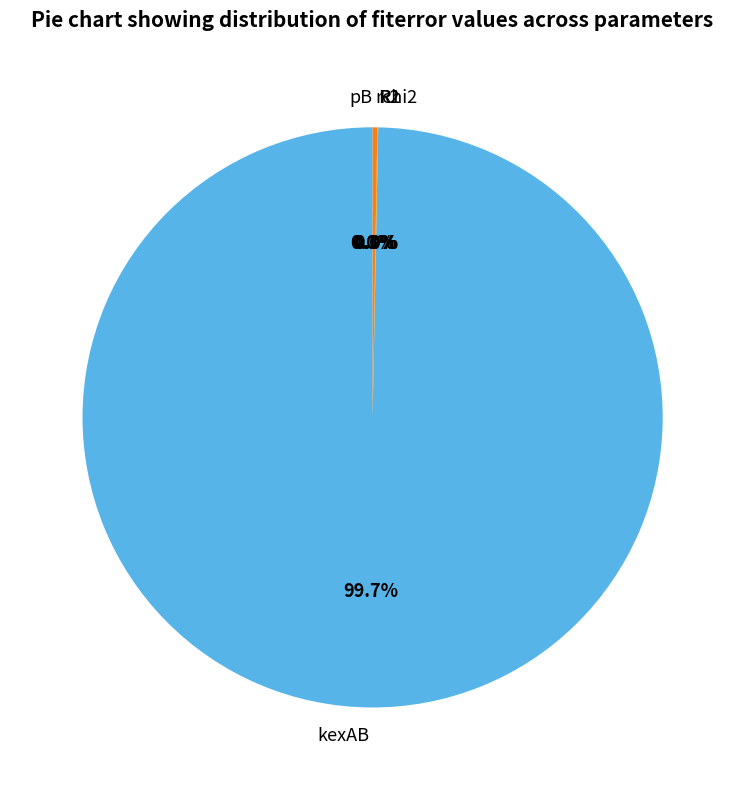

Does any single category account for the majority?

Yes